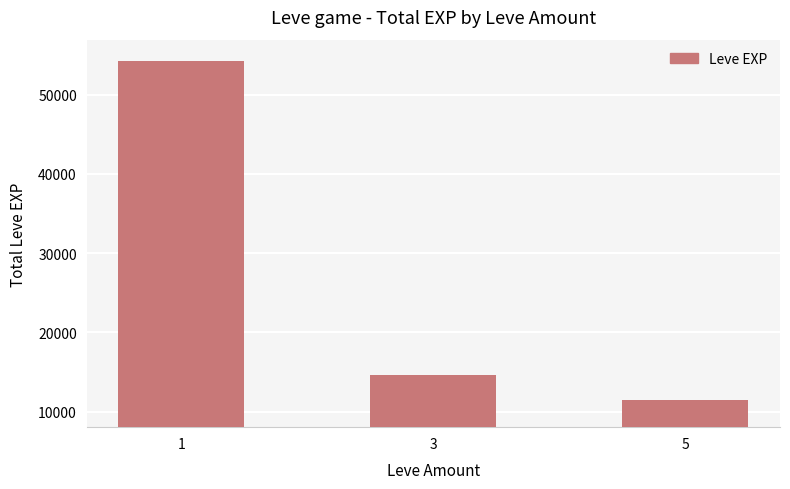

Reading left to right, list all the values displayed in this chart.

1=54240	3=14590	5=11500